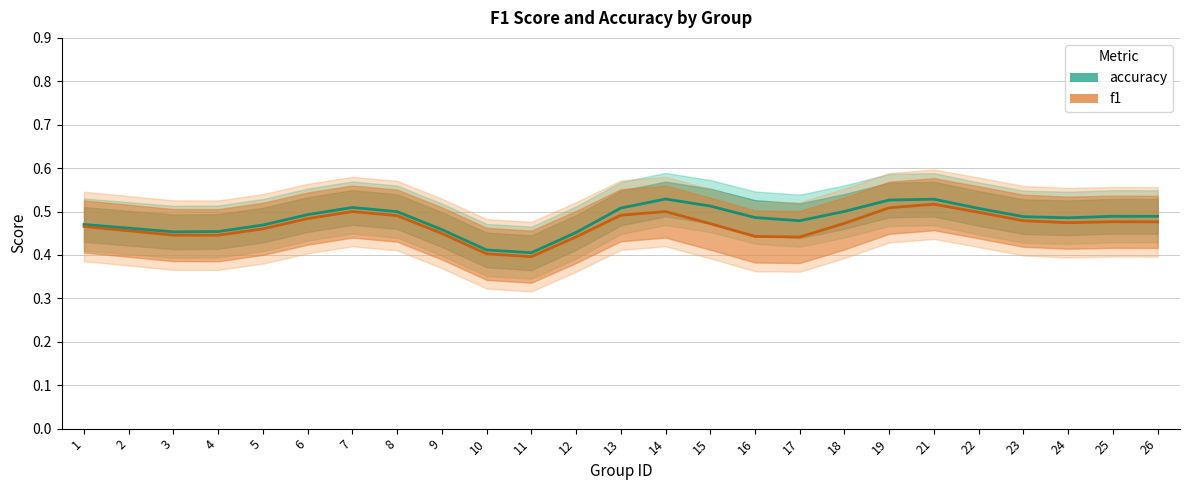

Is the value of f1 at 9 greater than the value of accuracy at 23?

No